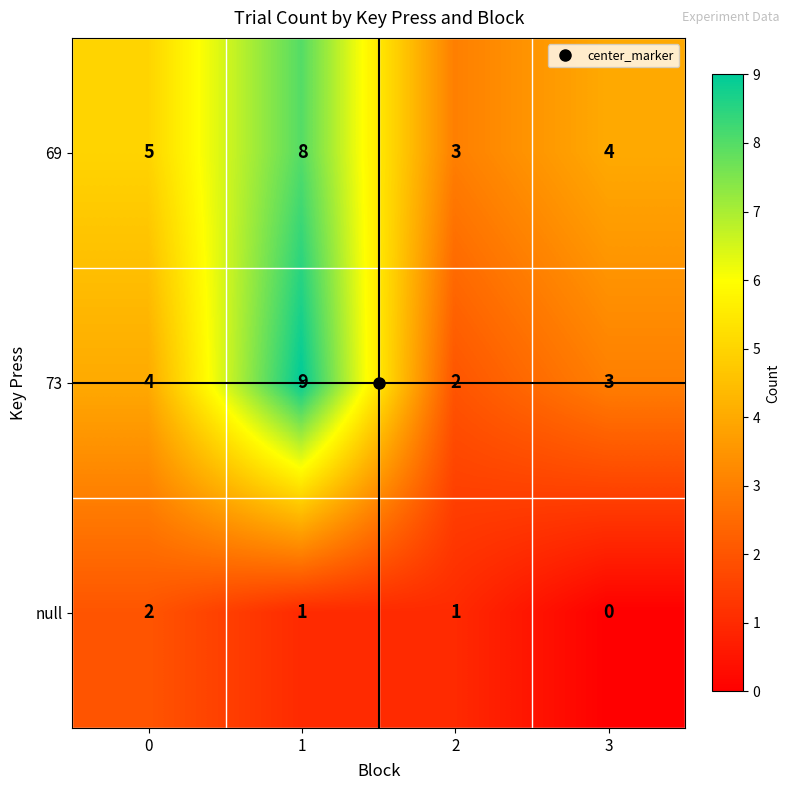

Which series has the largest total across all categories?

69